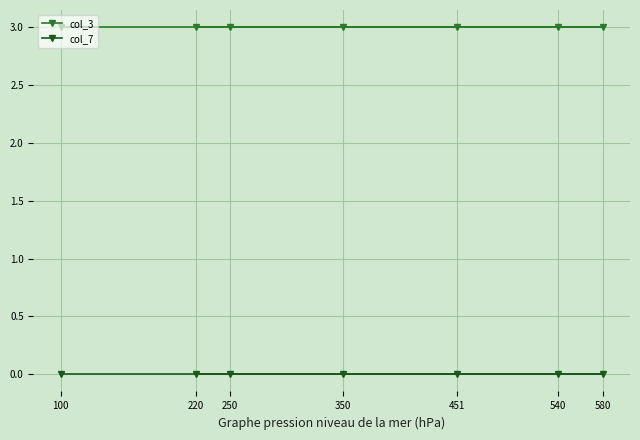

True or false: col_7 and col_3 cross at least once.

False